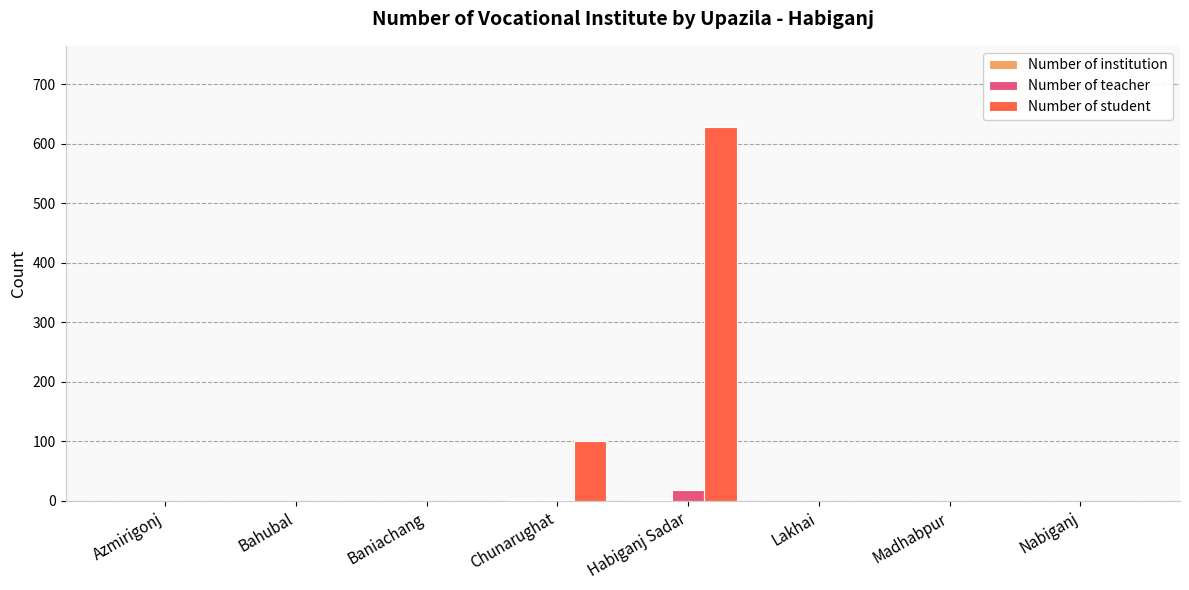

At which category is the sum across all series the highest?

Habiganj Sadar